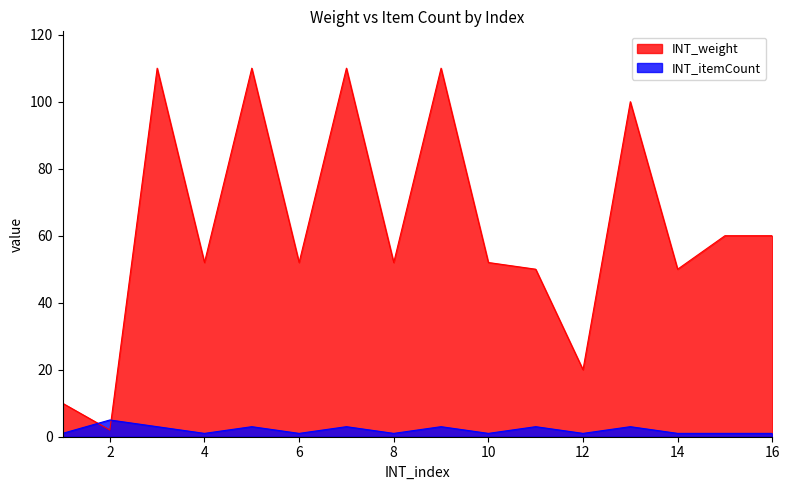

Reading right to left, extract all data points from this chart.

INT_weight: 16=60	15=60	14=50	13=100	12=20	11=50	10=52	9=110	8=52	7=110	6=52	5=110	4=52	3=110	2=2	1=10
INT_itemCount: 16=1	15=1	14=1	13=3	12=1	11=3	10=1	9=3	8=1	7=3	6=1	5=3	4=1	3=3	2=5	1=1